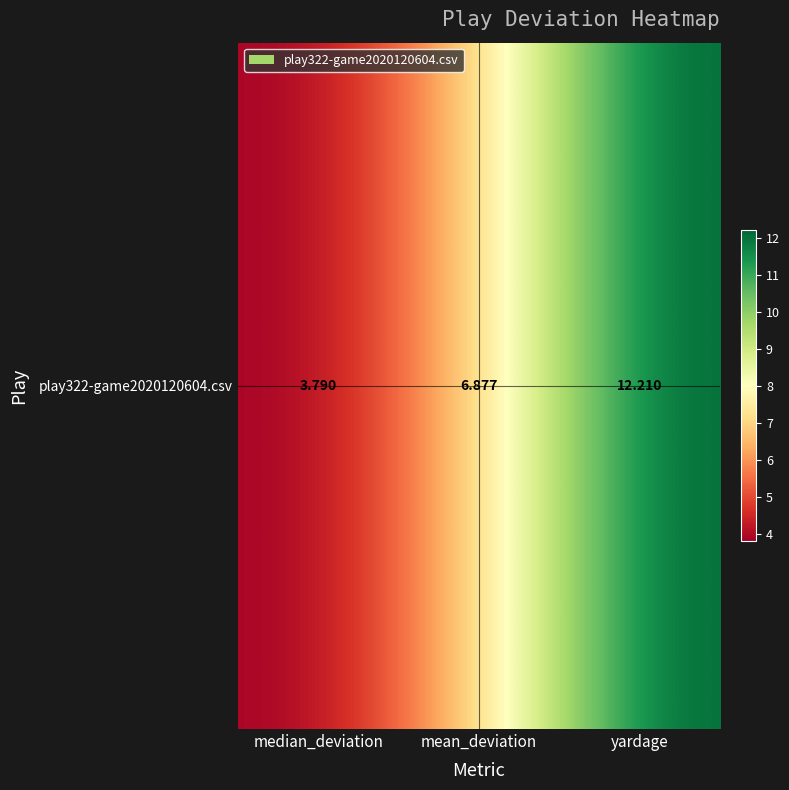

What is the difference between the maximum and minimum values?

8.4